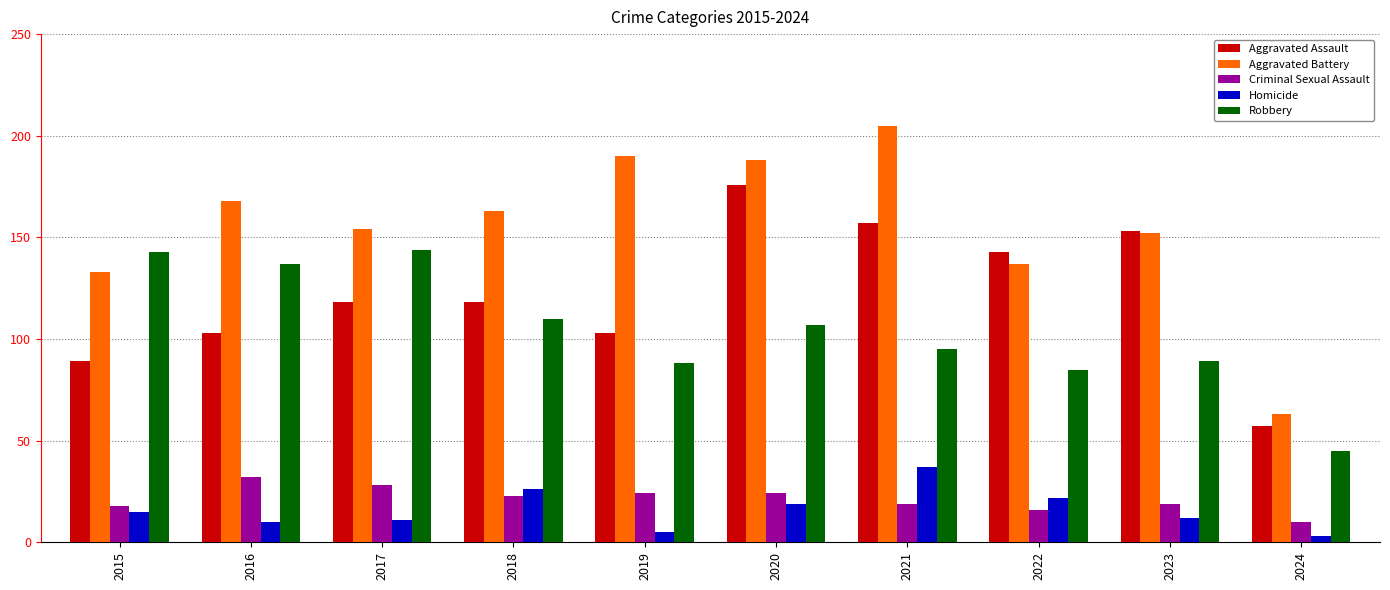

Is the value of Aggravated Battery at 2024 greater than the value of Criminal Sexual Assault at 2019?

Yes